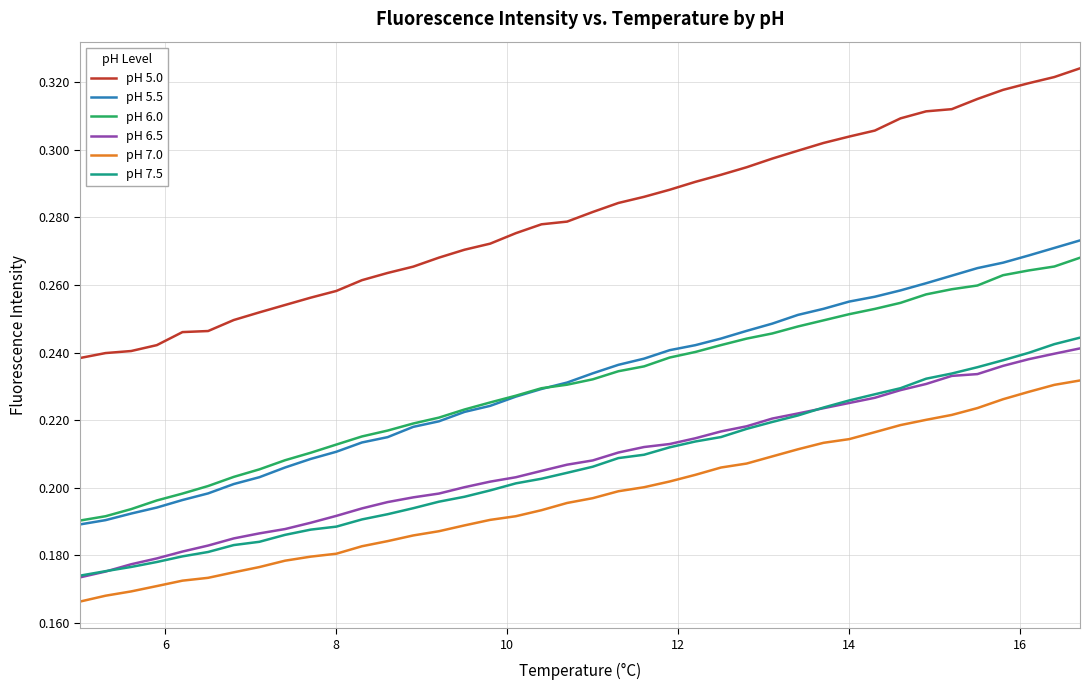

Which series has the largest range (max minus min)?

pH 5.0